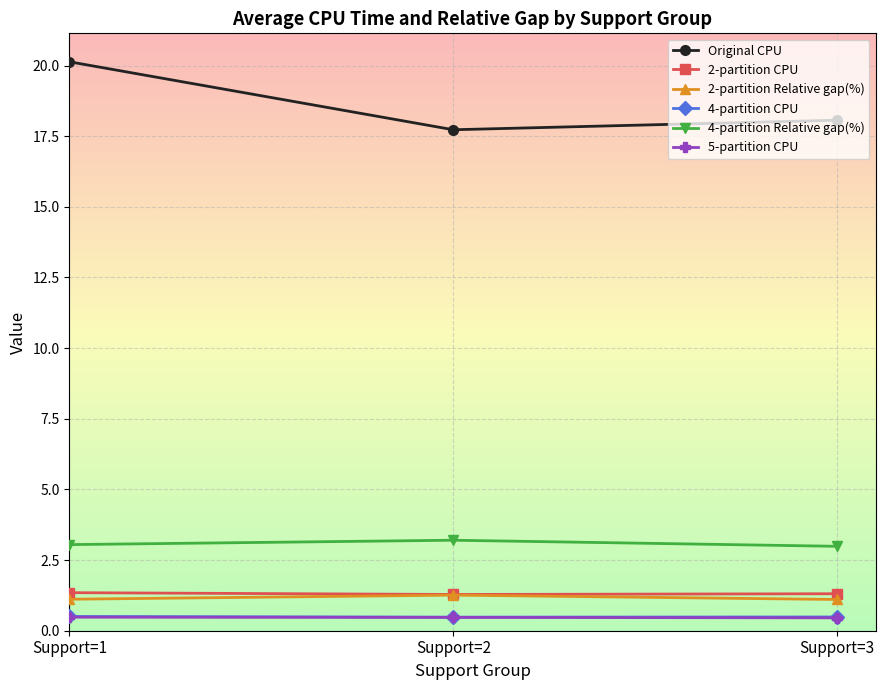

What is the minimum value for 4-partition Relative gap(%)?

3.0